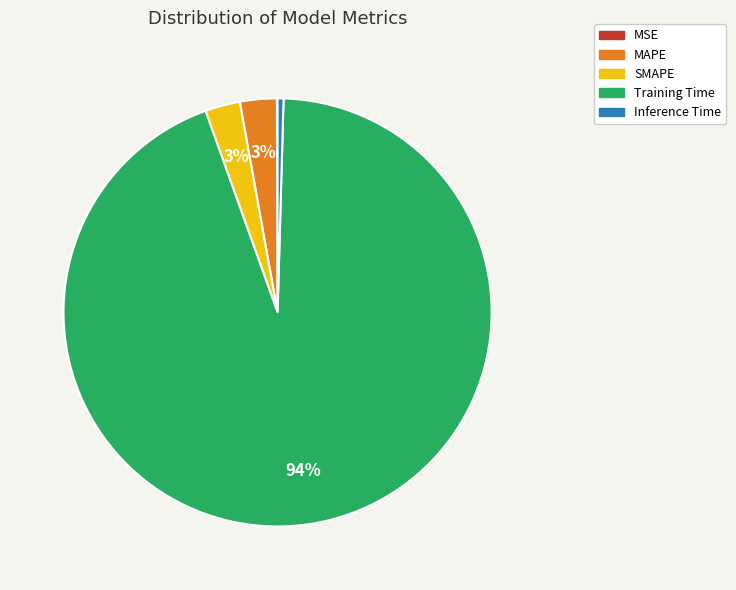

What is the largest slice in the pie chart?

Training Time